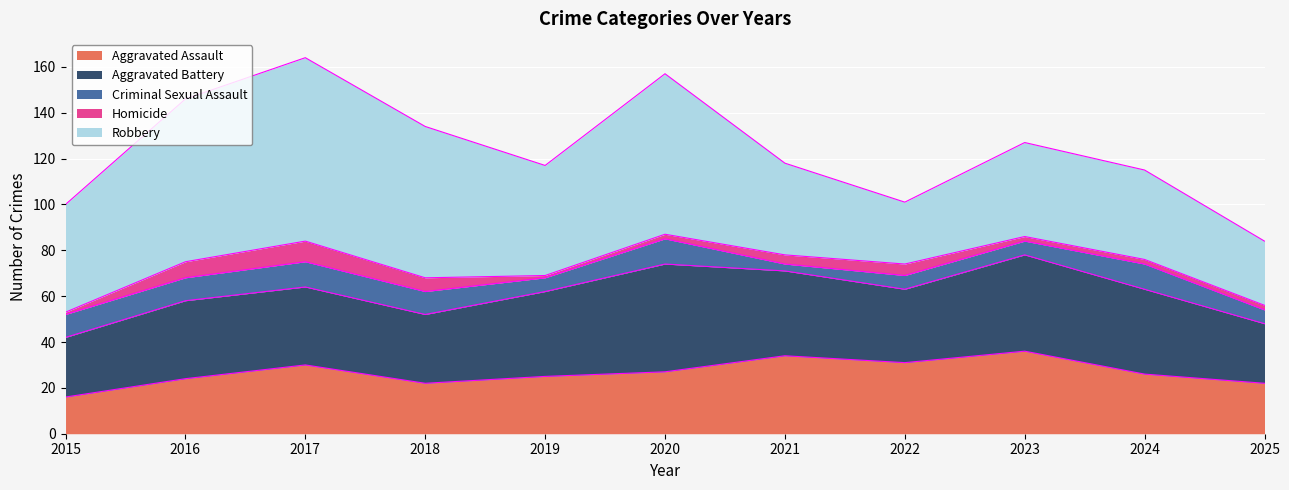

Which series changed the most between 2019 and 2025?

Robbery